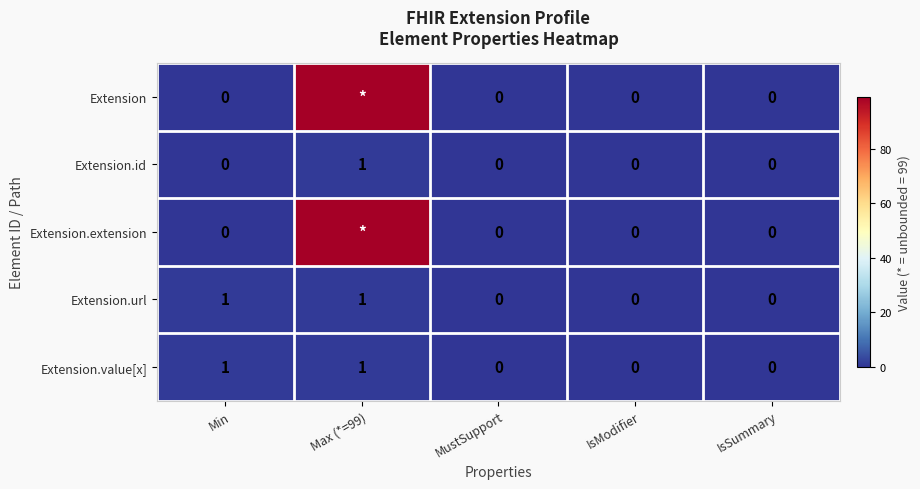

The value of Extension.url at IsModifier is -1. True or false?

False